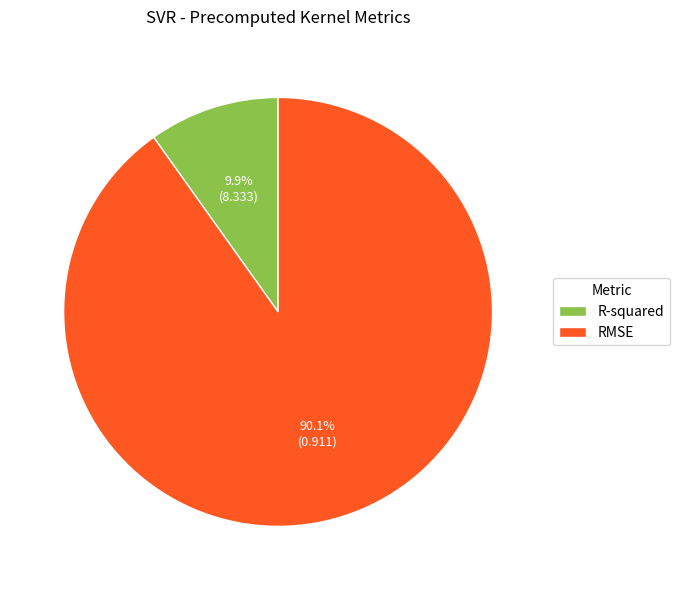

What is the largest slice in the pie chart?

RMSE